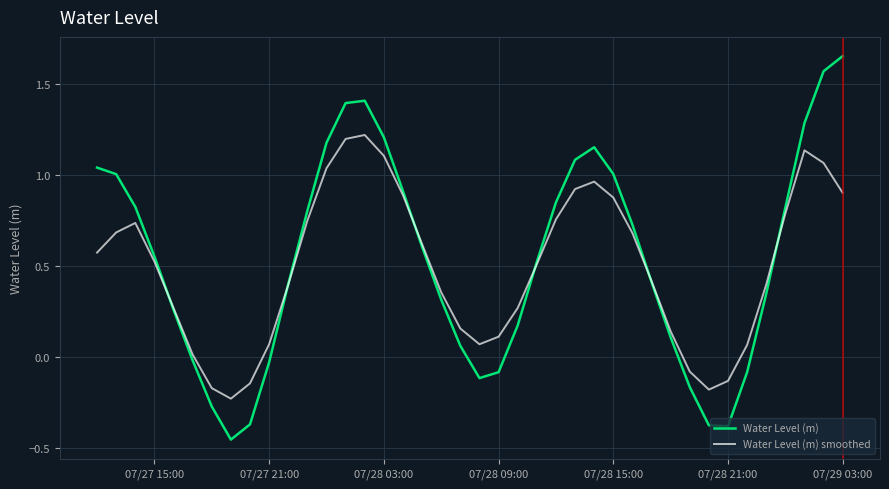

Which series has the widest spread of values?

Water Level (m)